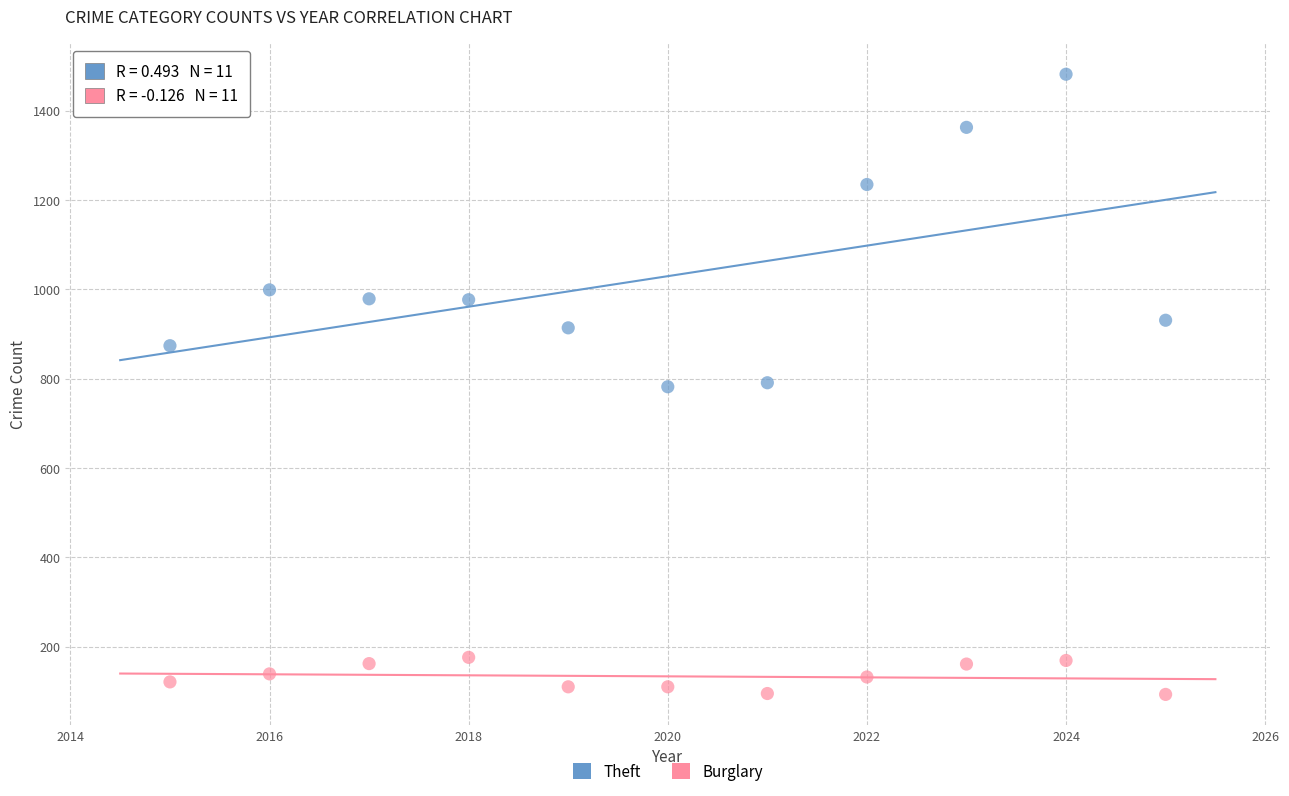

Which series has the largest Y range (max minus min)?

Theft